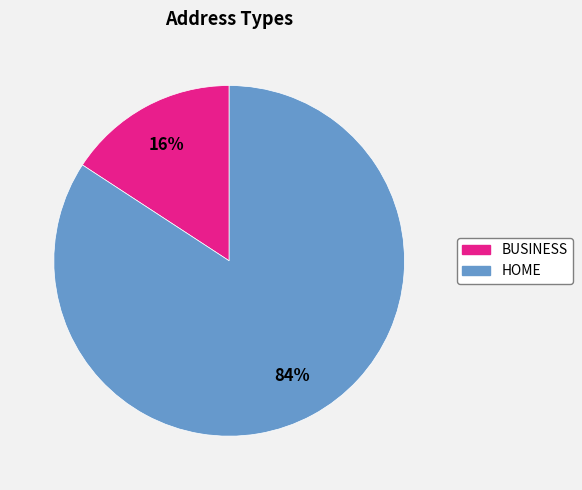

Count the number of slices in the pie.

2